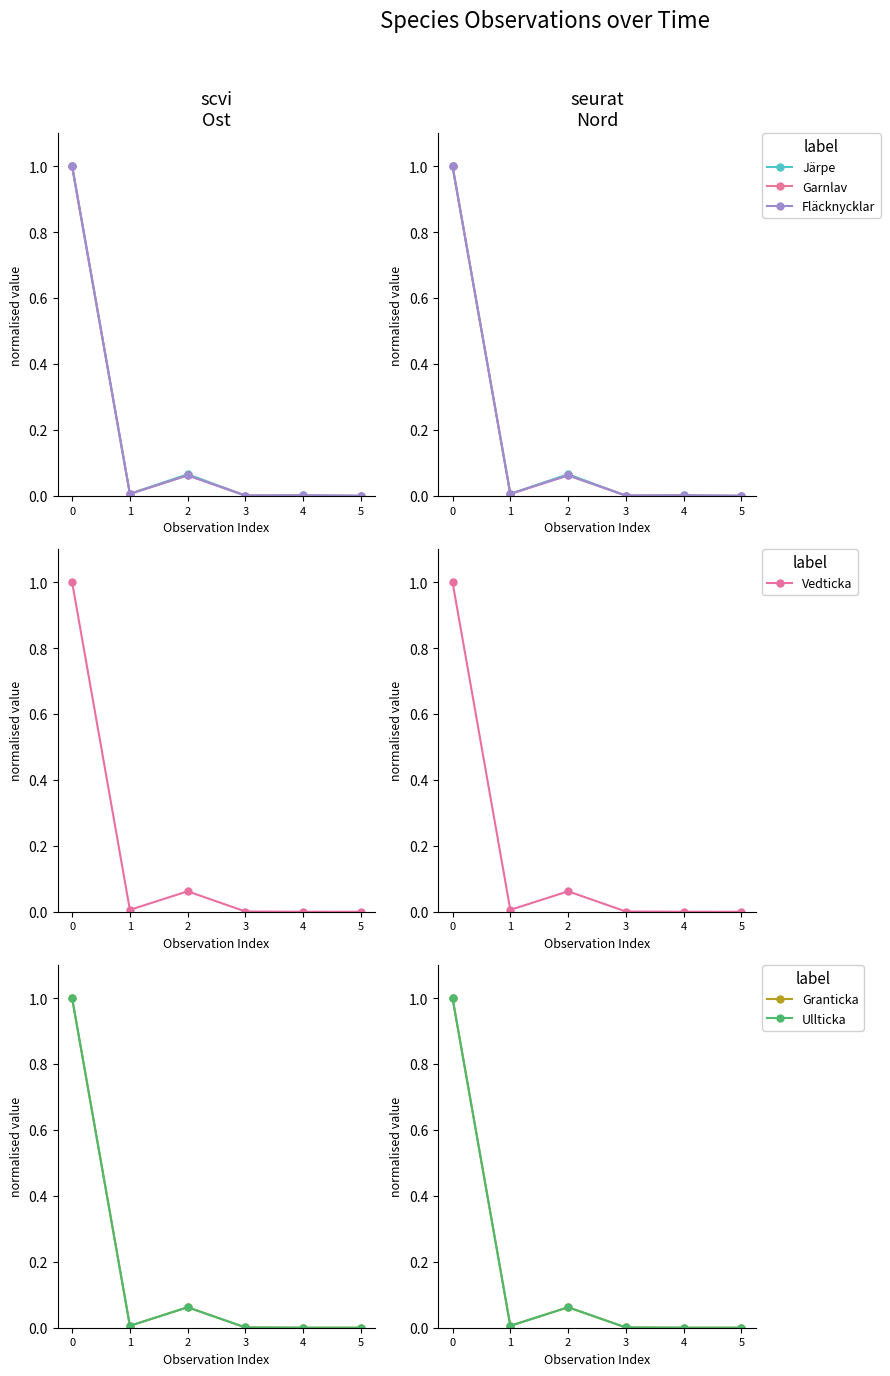

What is the difference between the second highest and minimum values in the Ullticka series?

0.1